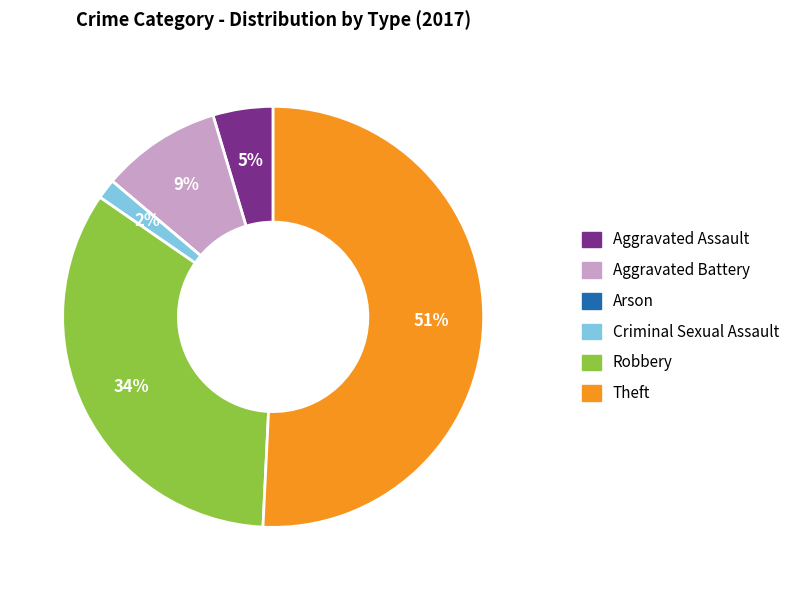

Is there a majority slice in this chart?

Yes